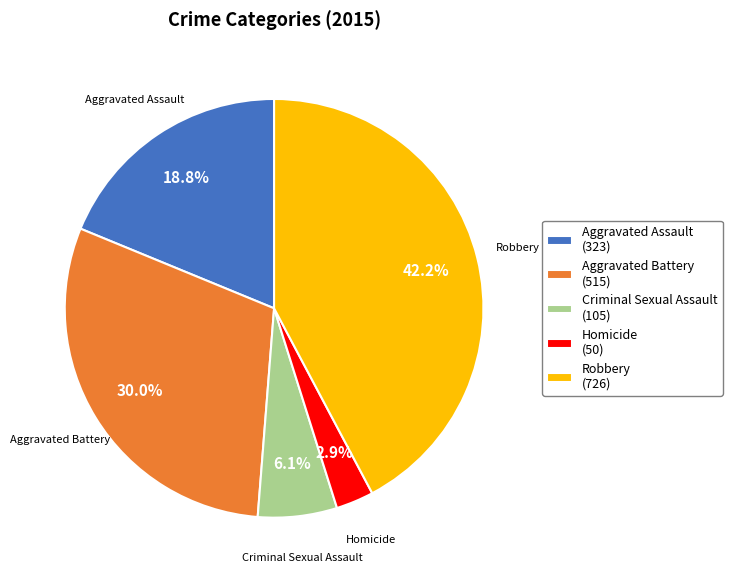

Is it true that Robbery is 42% of the pie?

True